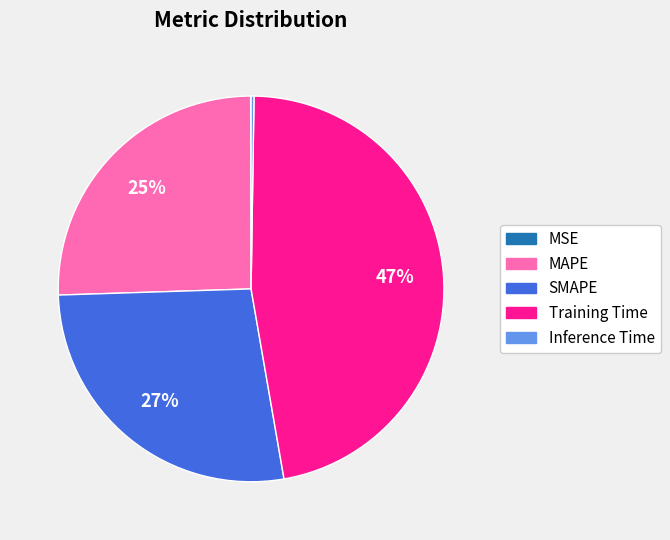

What is the largest slice in the pie chart?

Training Time